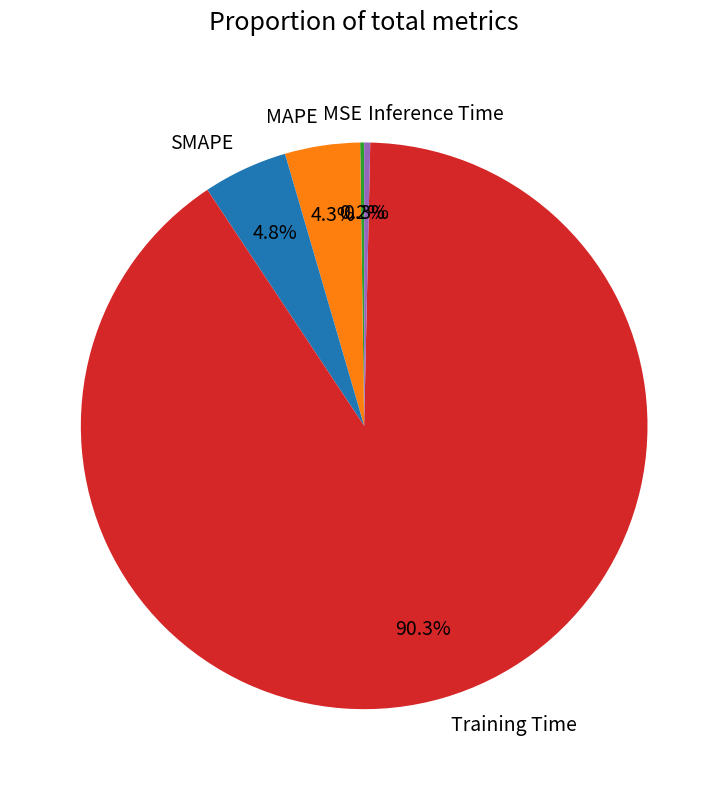

True or false: MAPE accounts for 18% of the total.

False